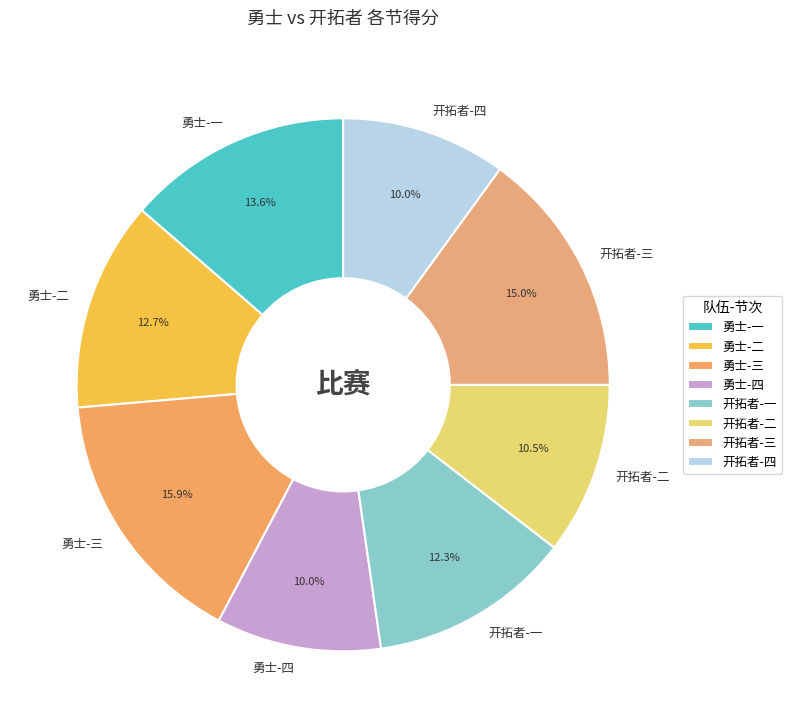

Which has a higher value, 开拓者-二 or 开拓者-一?

开拓者-一